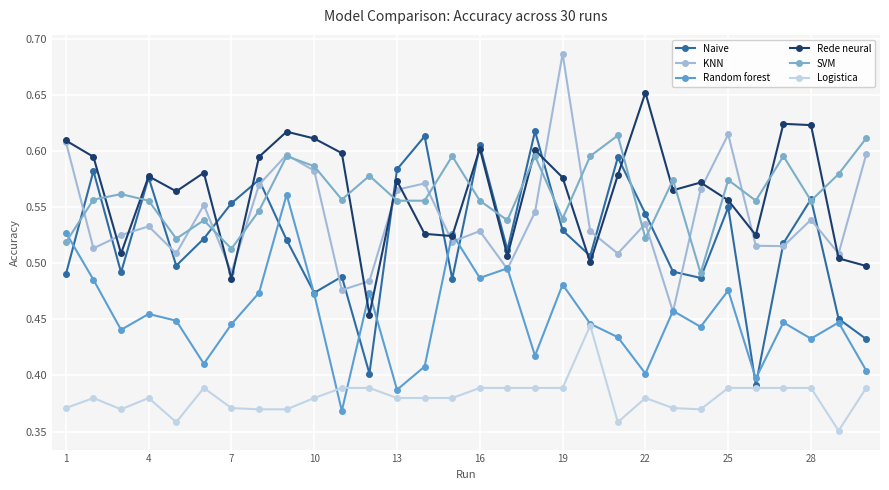

Count the number of categories in the chart.

30